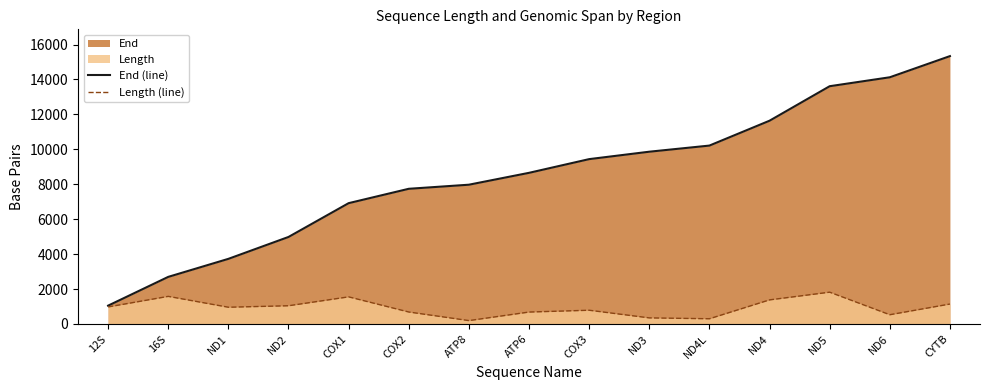

Does the chart display data point markers on the line(s)?

No